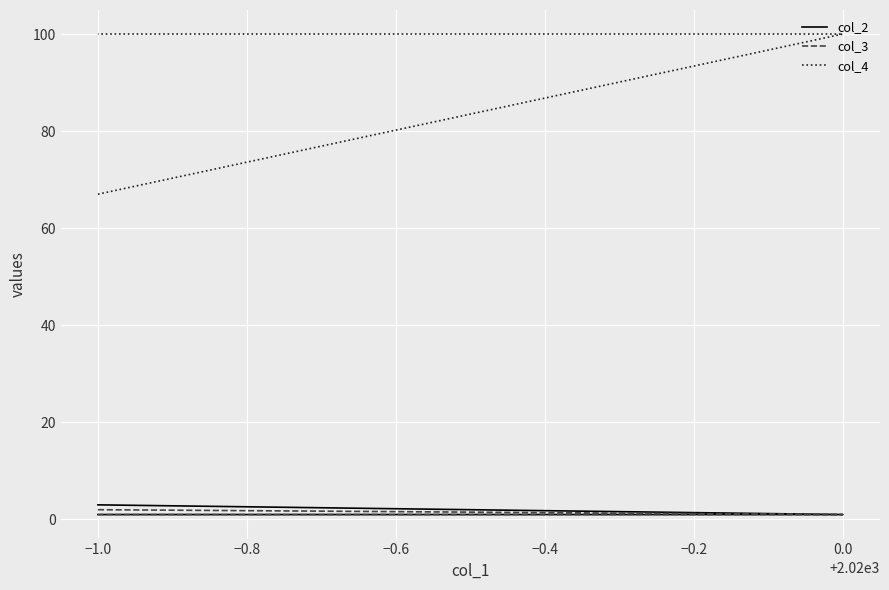

Is the value of col_4 at −1.0 greater than the value of col_2 at −1.0?

Yes